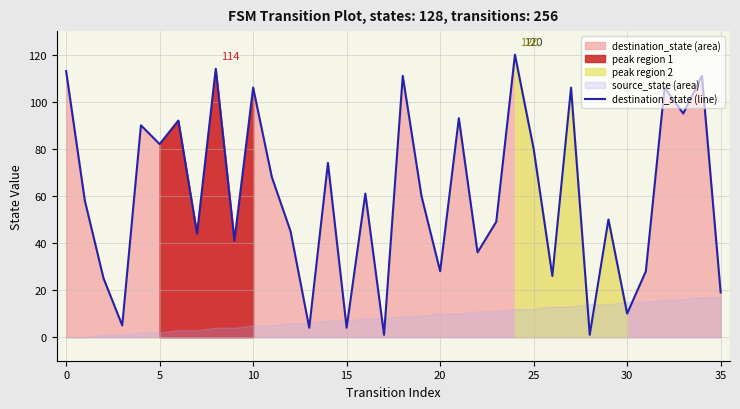

Which has a higher value, 11 or 10?

10